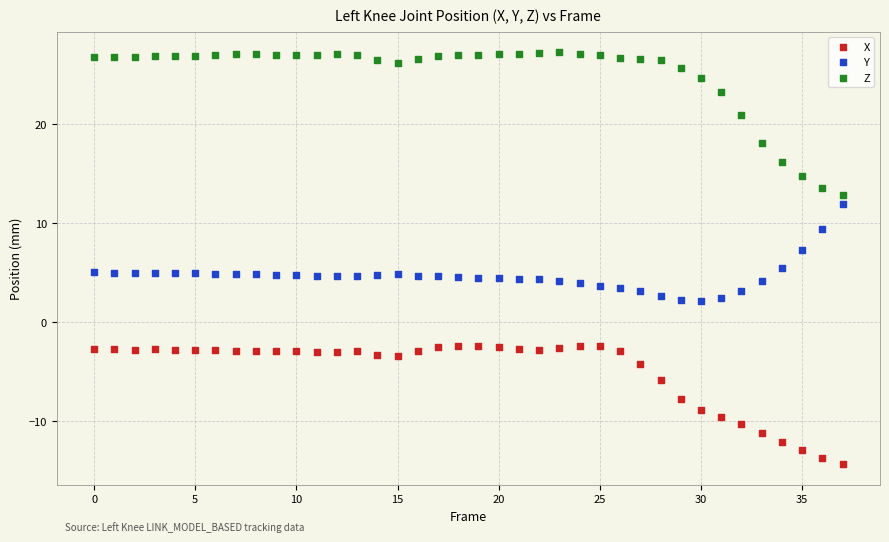

In the Z series, what Y value is closest to 20?

20.9